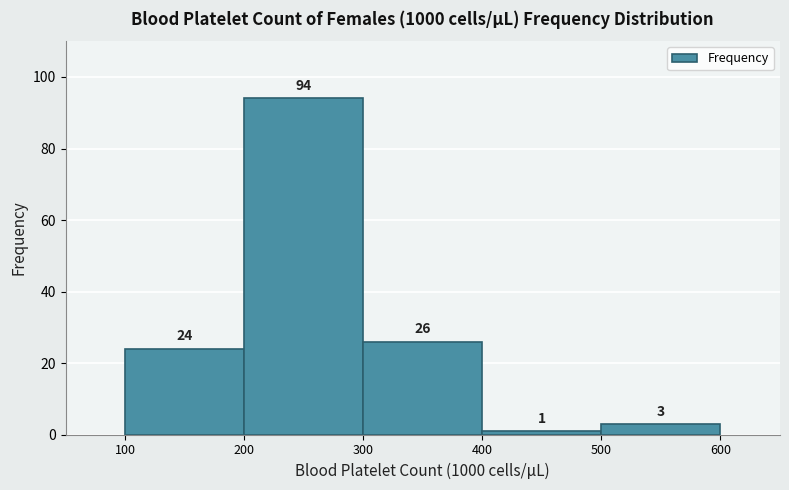

Reading left to right, list every bar in this chart as the range it spans on the x-axis followed by its height.

100 to 200: 24
200 to 300: 94
300 to 400: 26
400 to 500: 1
500 to 600: 3